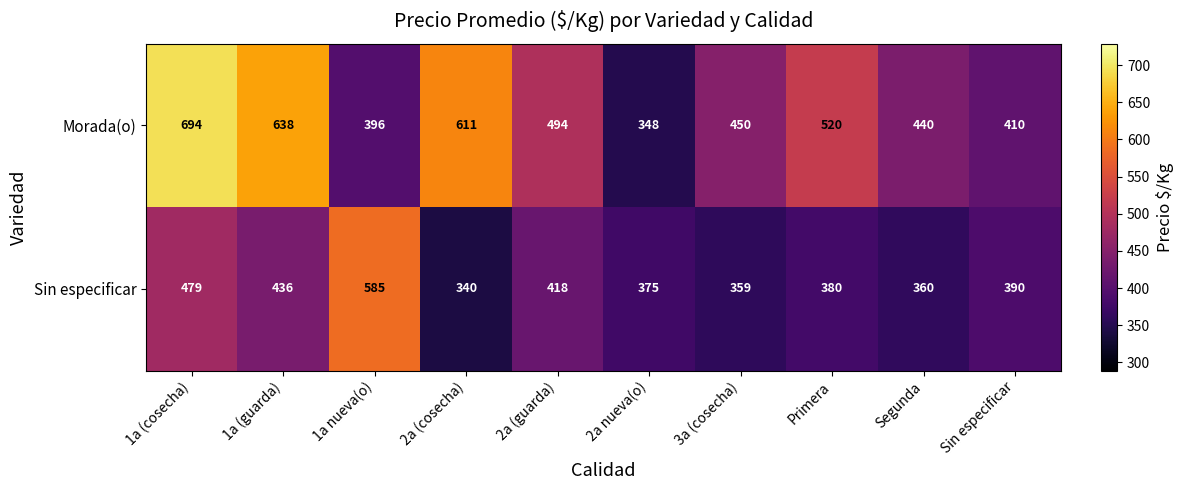

What is the difference between the maximum and minimum values in the Morada(o) series?

346